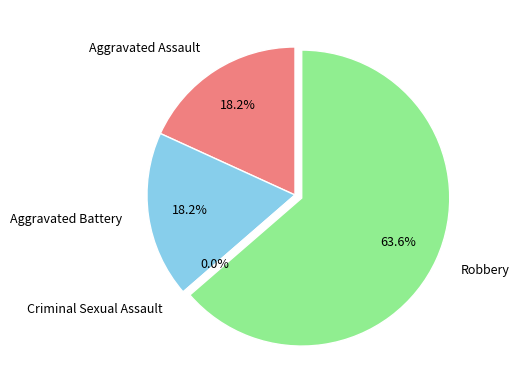

True or false: Criminal Sexual Assault accounts for 0% of the total.

True